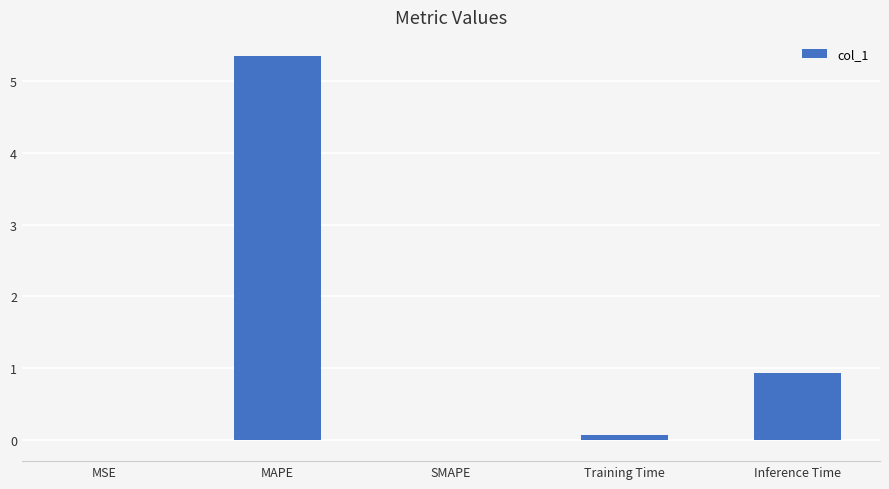

What is the sum of the values at MAPE and SMAPE?

5.4